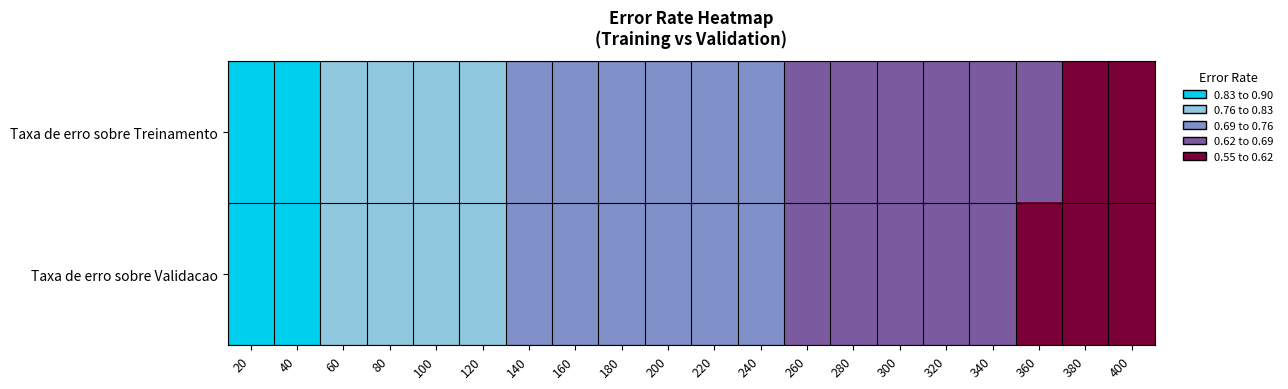

Rank the series by their average value, from highest to lowest.

Taxa de erro sobre Treinamento, Taxa de erro sobre Validacao